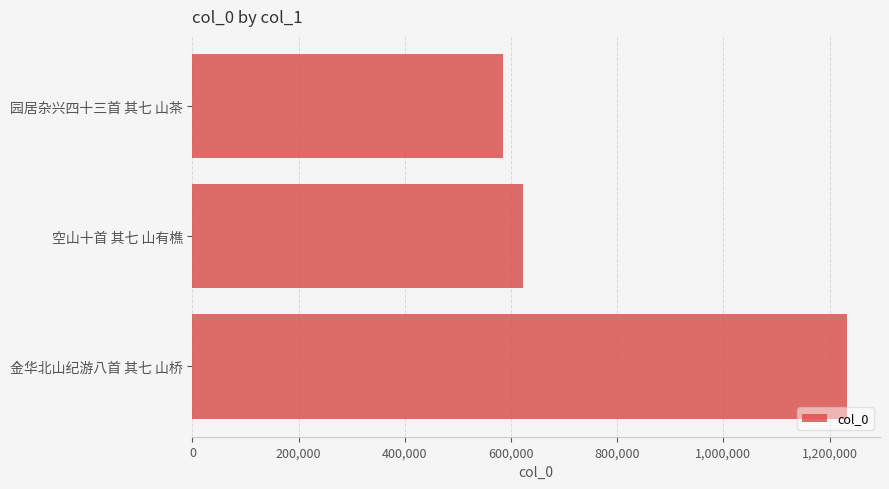

What is the smallest value displayed?

584428